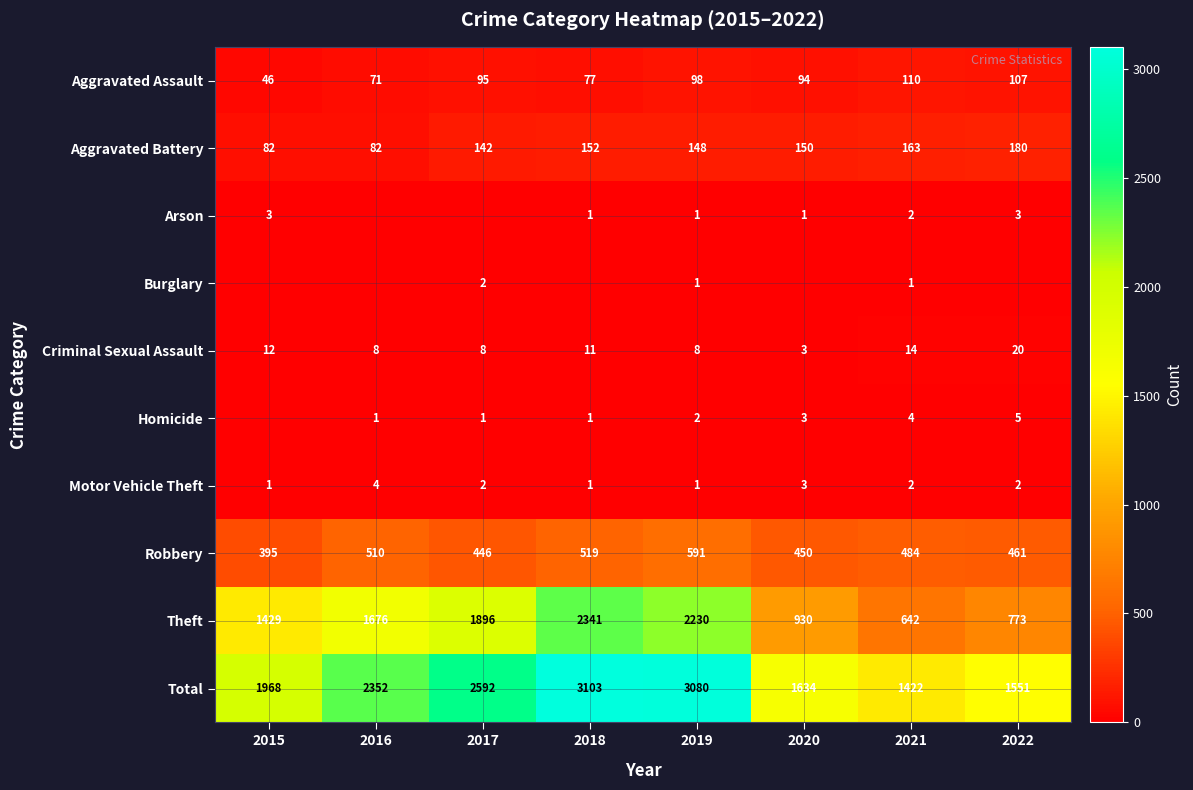

What is the difference between the maximum and second lowest values in the Robbery series?

145